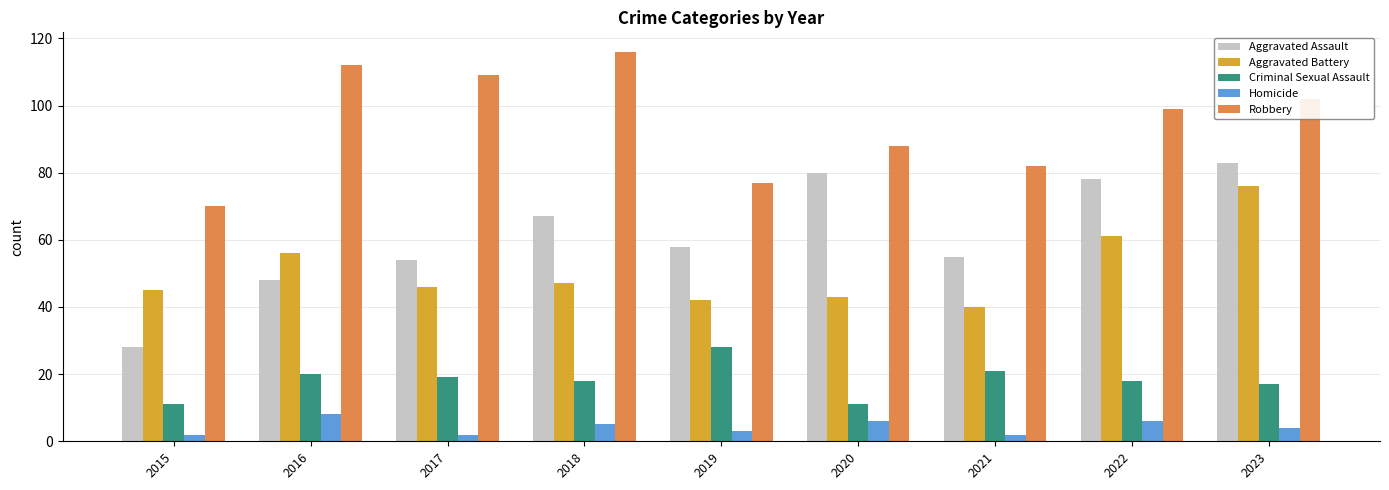

Reading left to right, what are all the values shown in this chart?

Aggravated Assault: 2015=28	2016=48	2017=54	2018=67	2019=58	2020=80	2021=55	2022=78	2023=83
Aggravated Battery: 2015=45	2016=56	2017=46	2018=47	2019=42	2020=43	2021=40	2022=61	2023=76
Criminal Sexual Assault: 2015=11	2016=20	2017=19	2018=18	2019=28	2020=11	2021=21	2022=18	2023=17
Homicide: 2015=2	2016=8	2017=2	2018=5	2019=3	2020=6	2021=2	2022=6	2023=4
Robbery: 2015=70	2016=112	2017=109	2018=116	2019=77	2020=88	2021=82	2022=99	2023=102